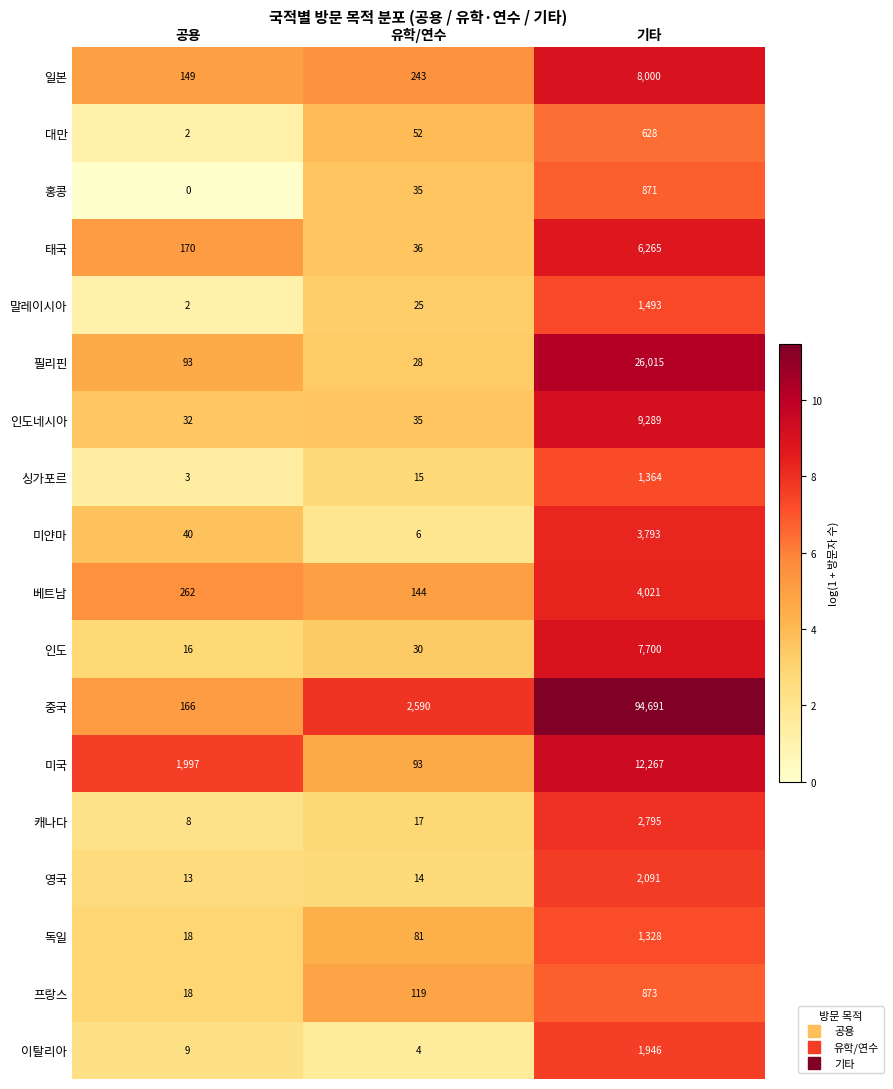

Is the value of 홍콩 at 기타 greater than the value of 캐나다 at 기타?

No